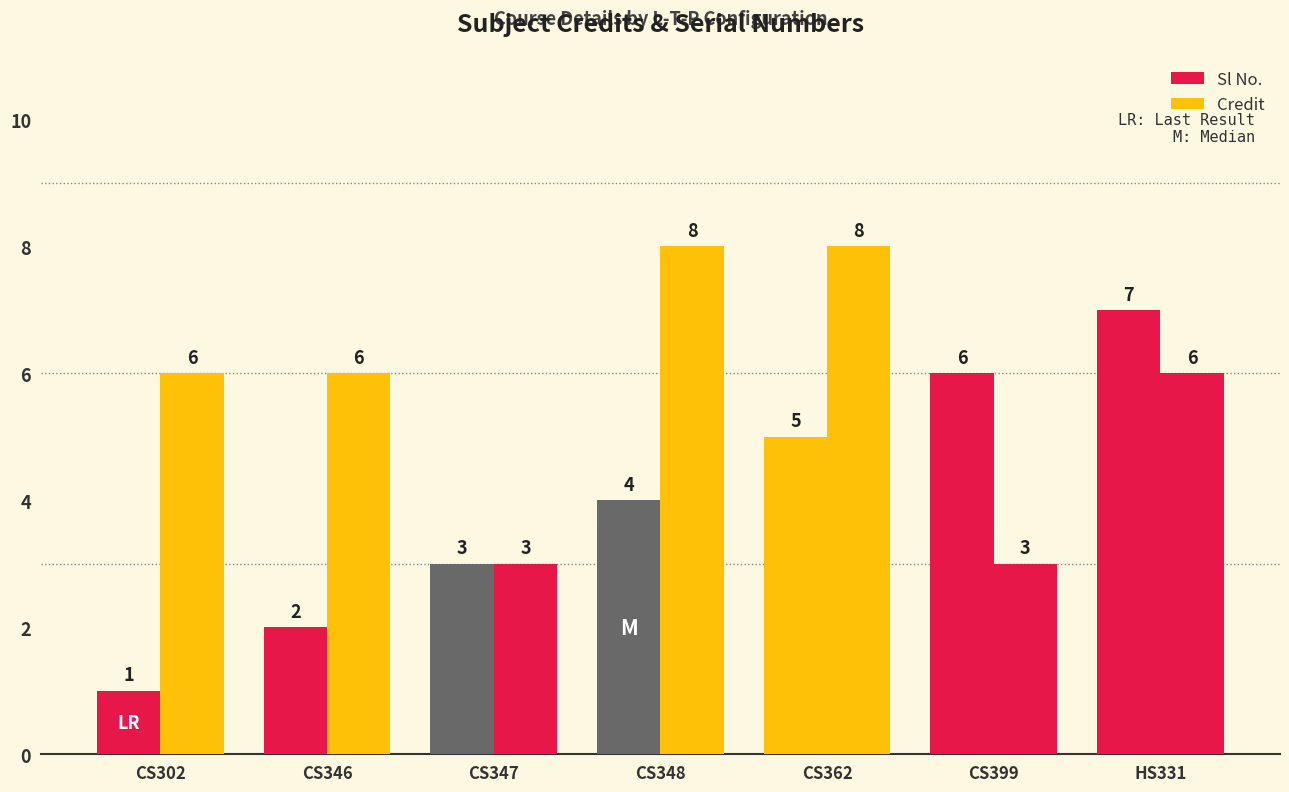

What is the sum of the Sl No. values at CS399 and CS346?

8